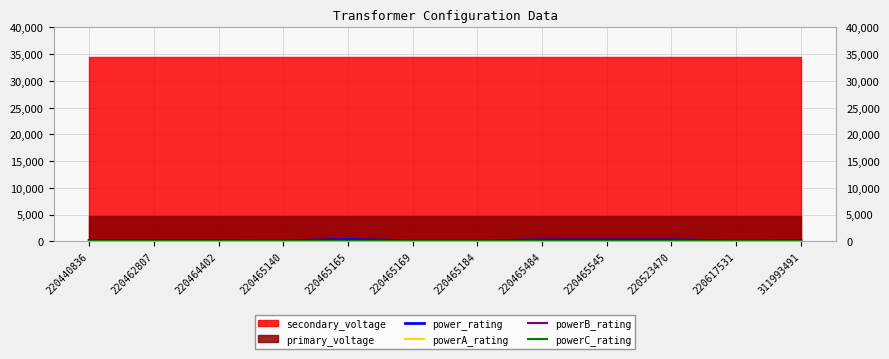

True or false: powerA_rating and powerB_rating intersect in this chart.

False